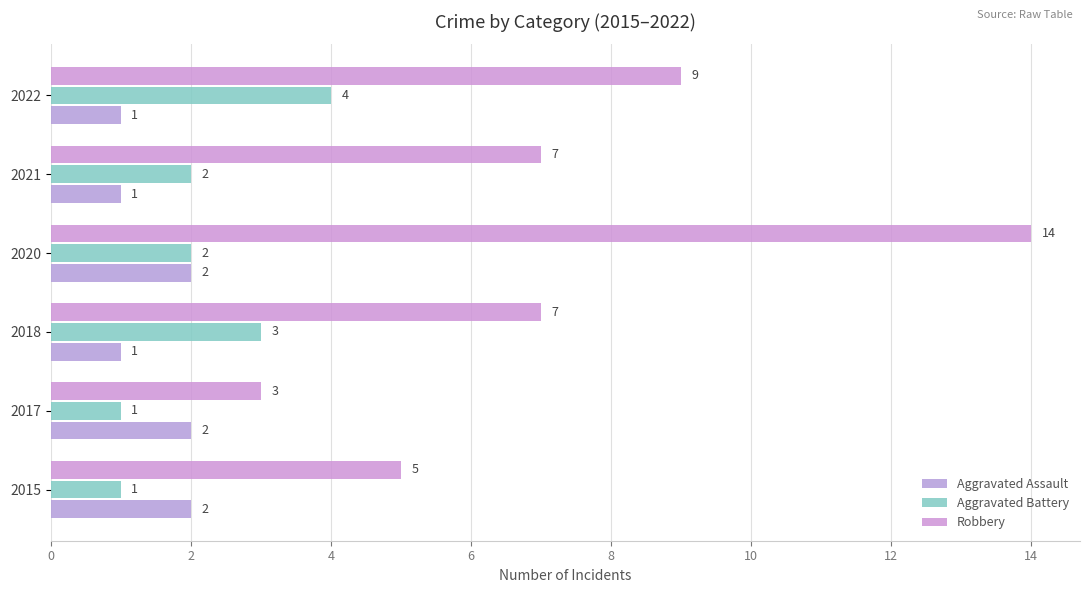

Count the number of data series in this chart.

3